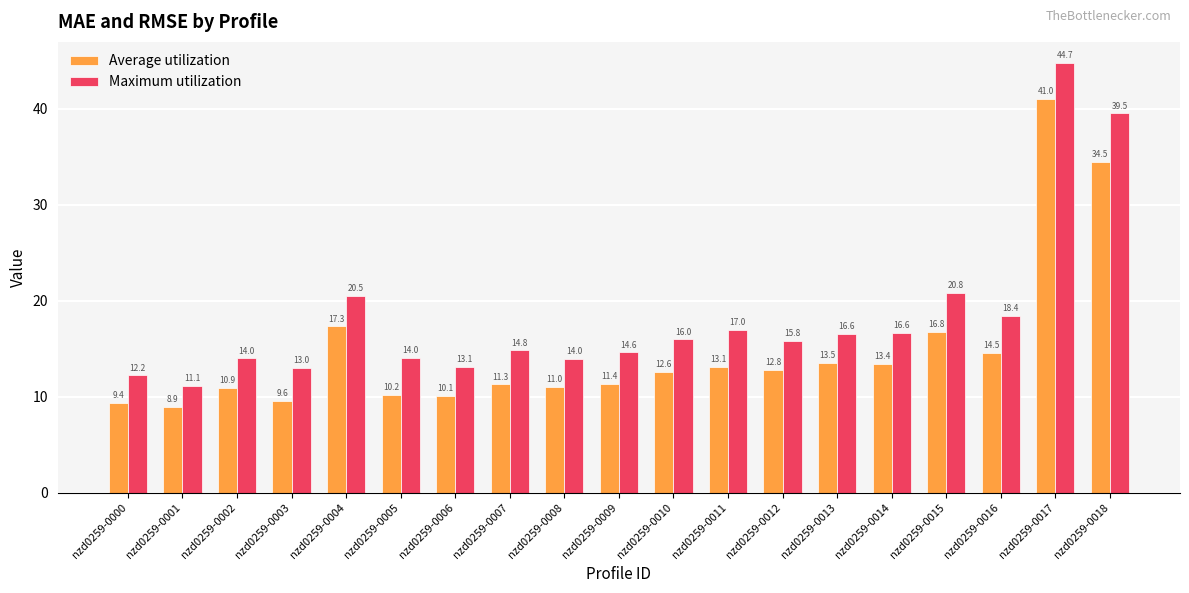

How many bars are there in total?

38